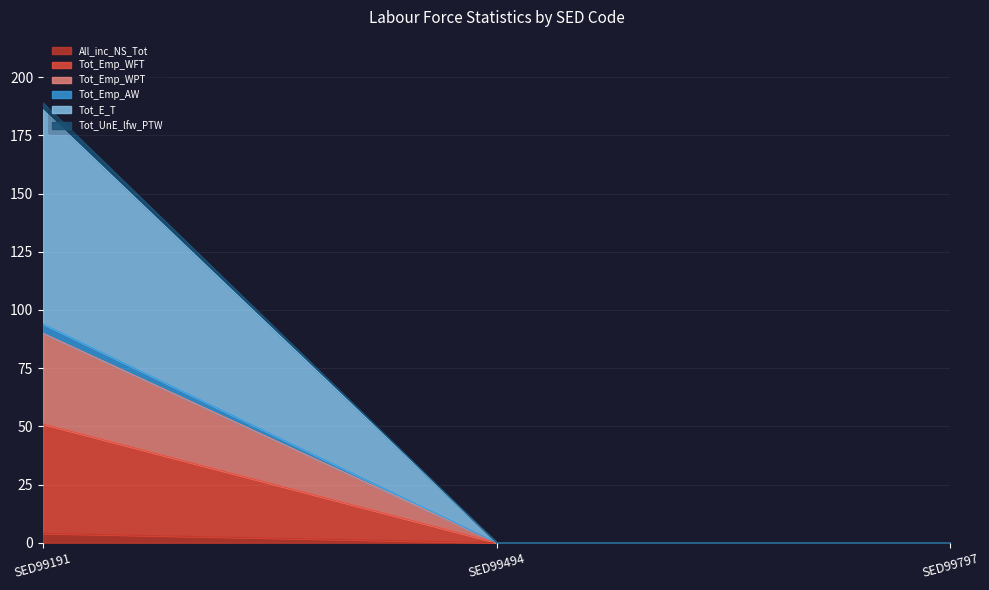

Is the value of Tot_Emp_WPT at SED99191 greater than the value of Tot_UnE_lfw_PTW at SED99494?

Yes